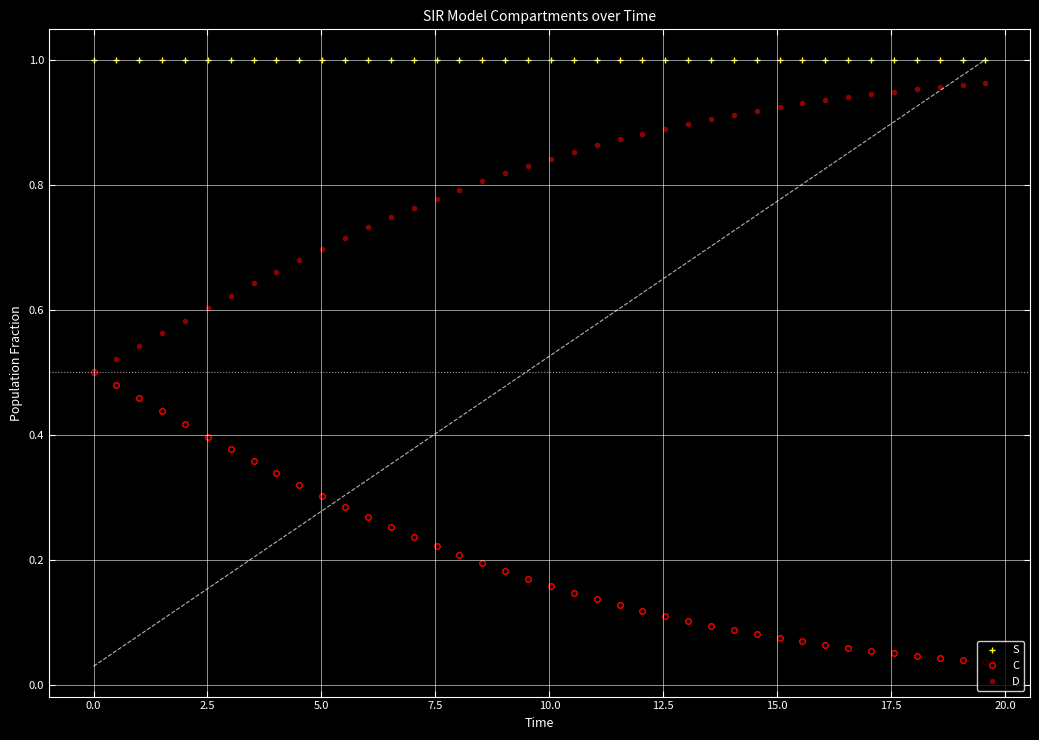

True or false: C and S cross at least once.

False